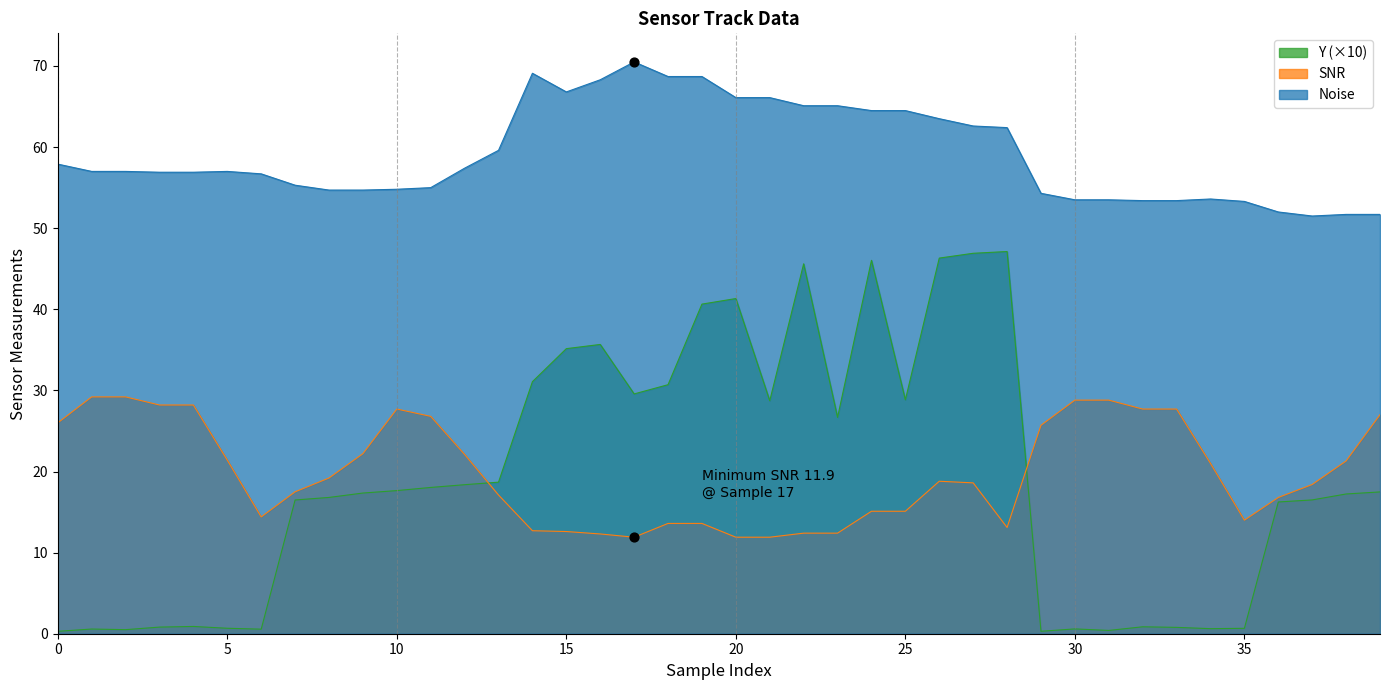

Which series has the widest spread of Y values?

Y